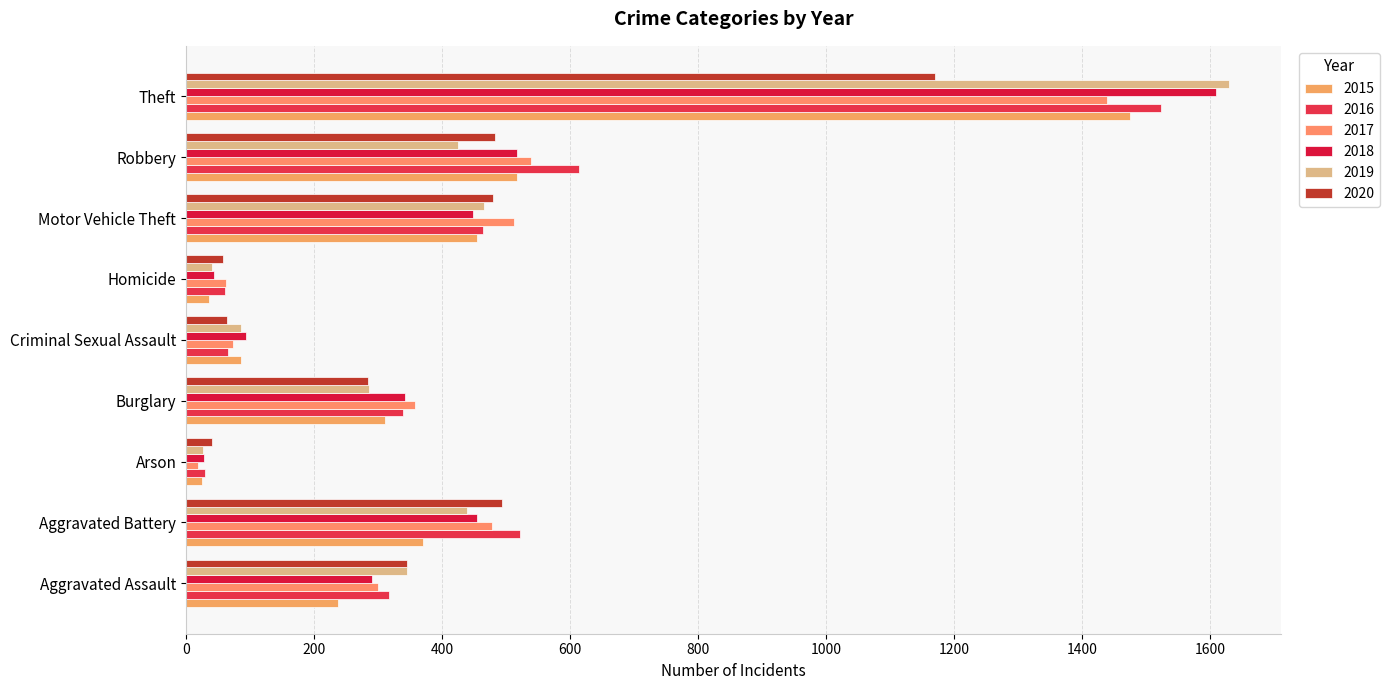

What is the value of the 2015 bar at the 6th from the left?

35